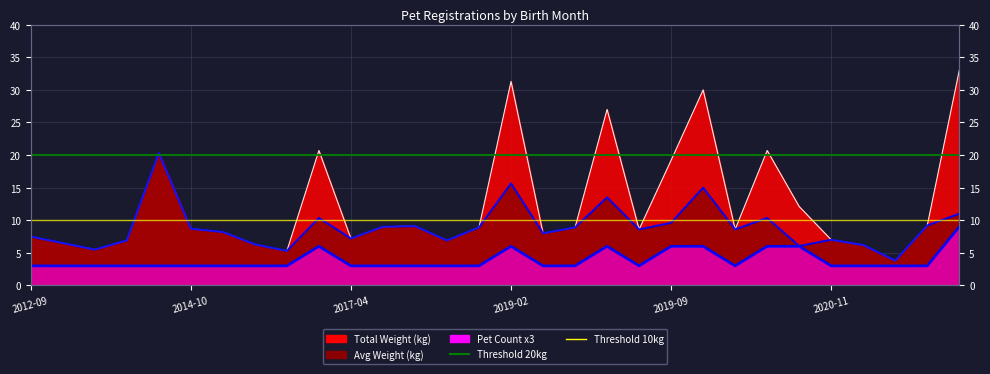

True or false: TOTAL_WEIGHT has more than 0 points higher than both neighbors.

True